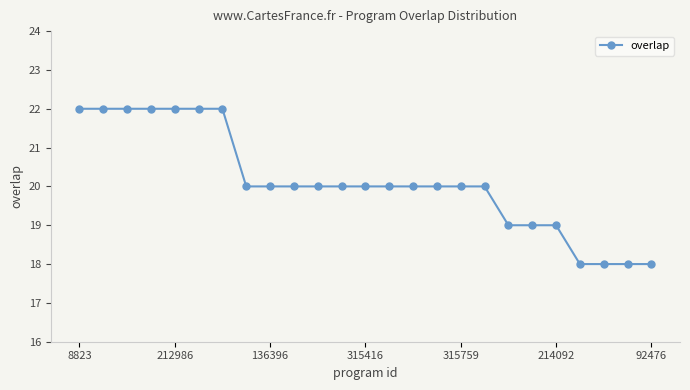

What is the average value?

20